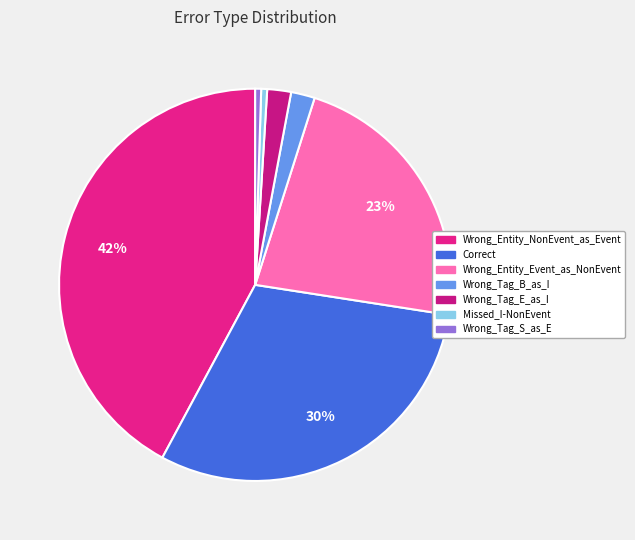

Which slice is the smallest?

Missed_I-NonEvent